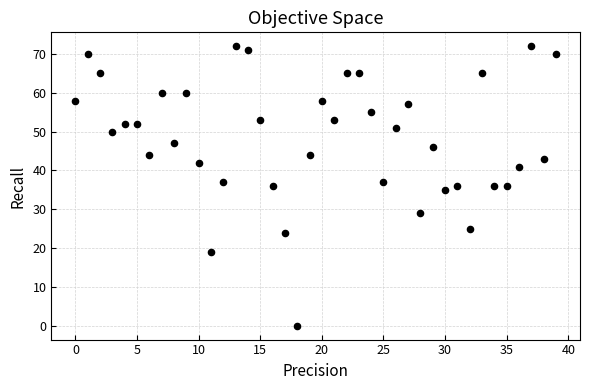

What is the range of Y values (max minus min)?

72